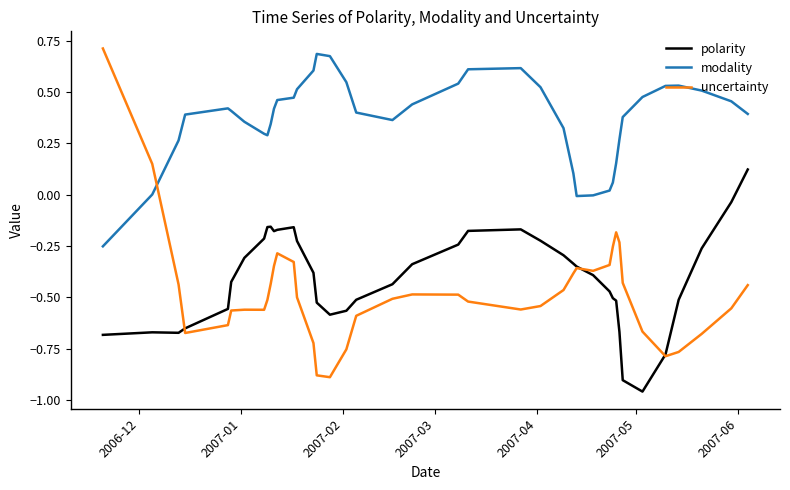

Which series has the widest spread of values?

uncertainty